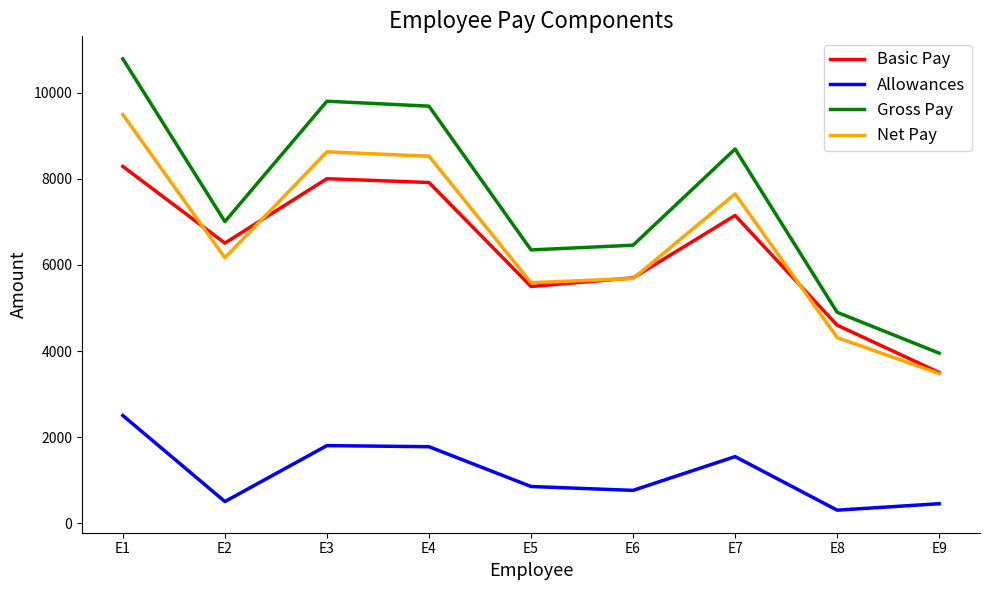

How many distinct data groups are displayed?

4